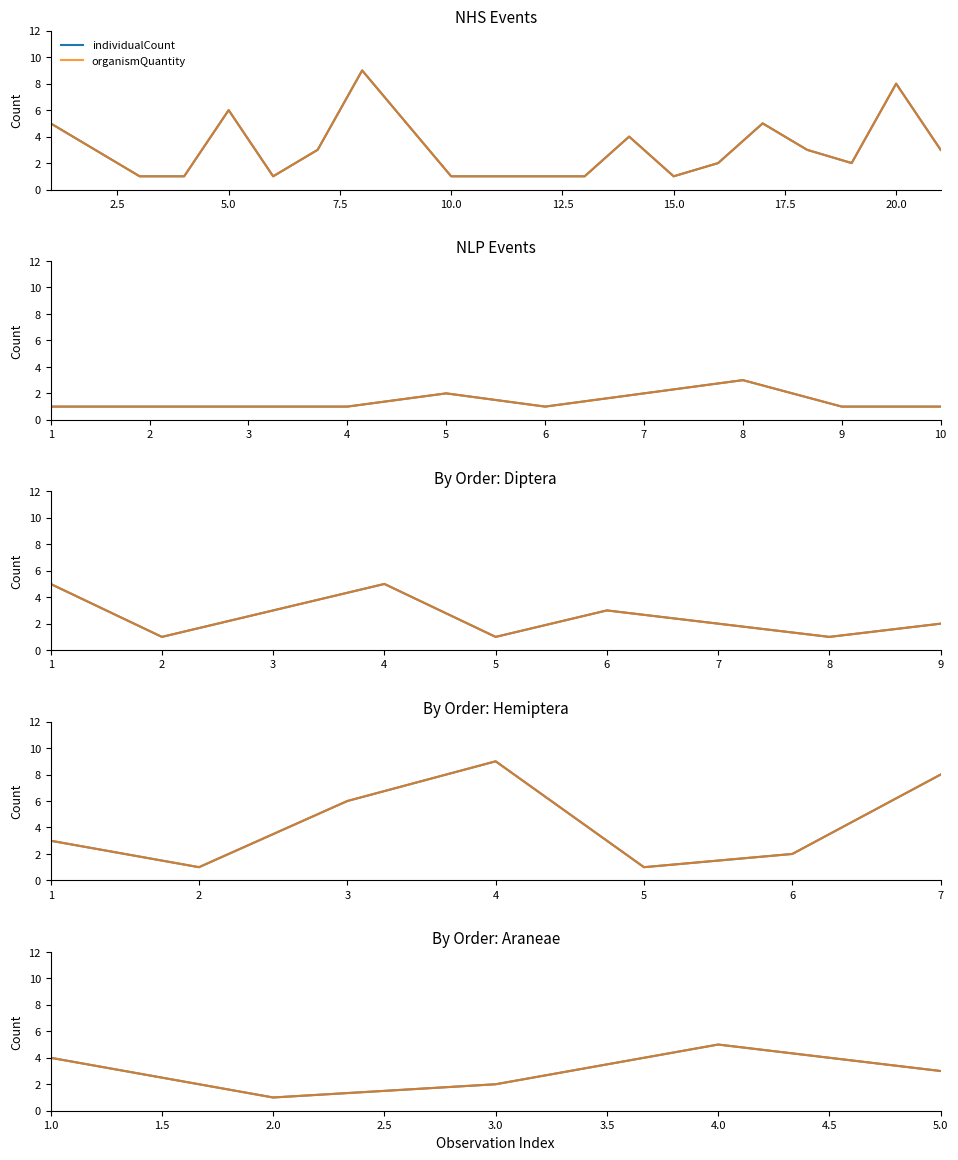

What is the average value of the organismQuantity series?

3